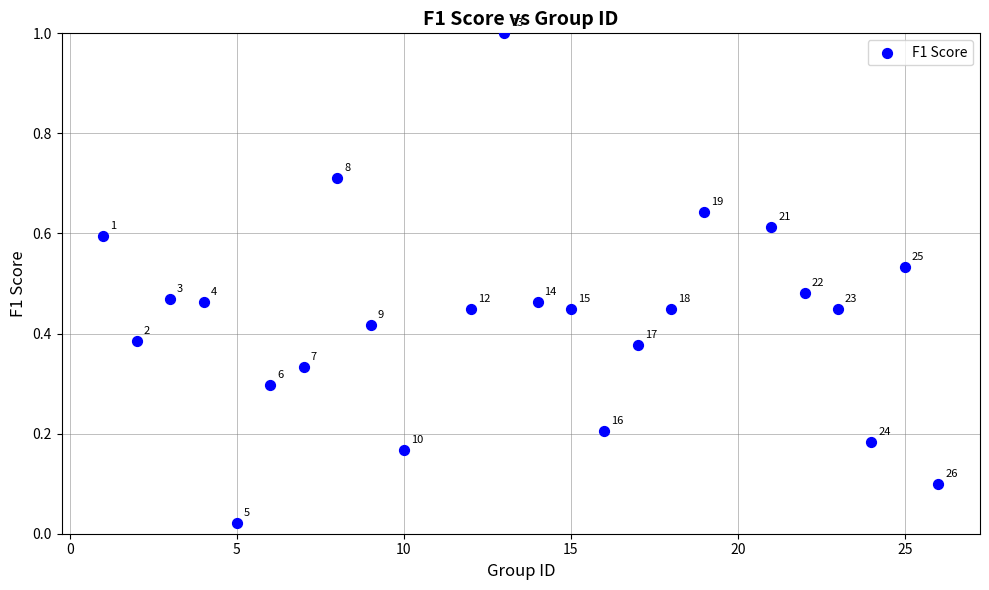

What is the range of Y values (max minus min)?

1.0